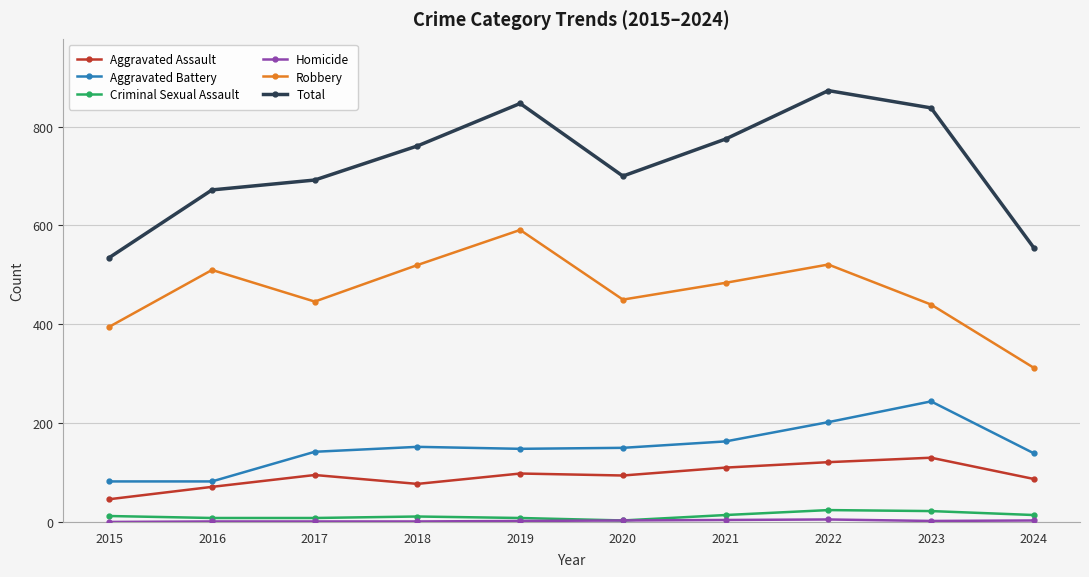

What is the greatest value displayed?

873